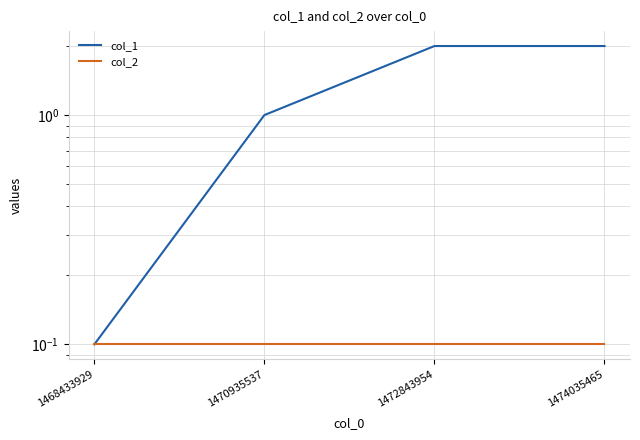

Reading left to right, what are all the values shown in this chart?

col_1: 0.1	1.0	2.0	2.0
col_2: 0.1	0.1	0.1	0.1